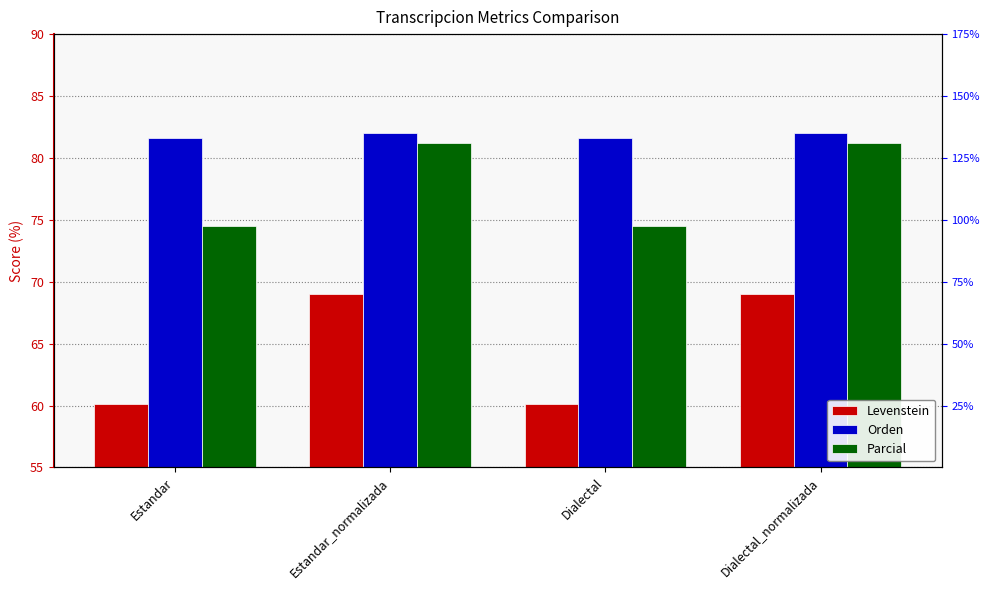

At which category does the chart reach its peak across all series?

Estandar_normalizada